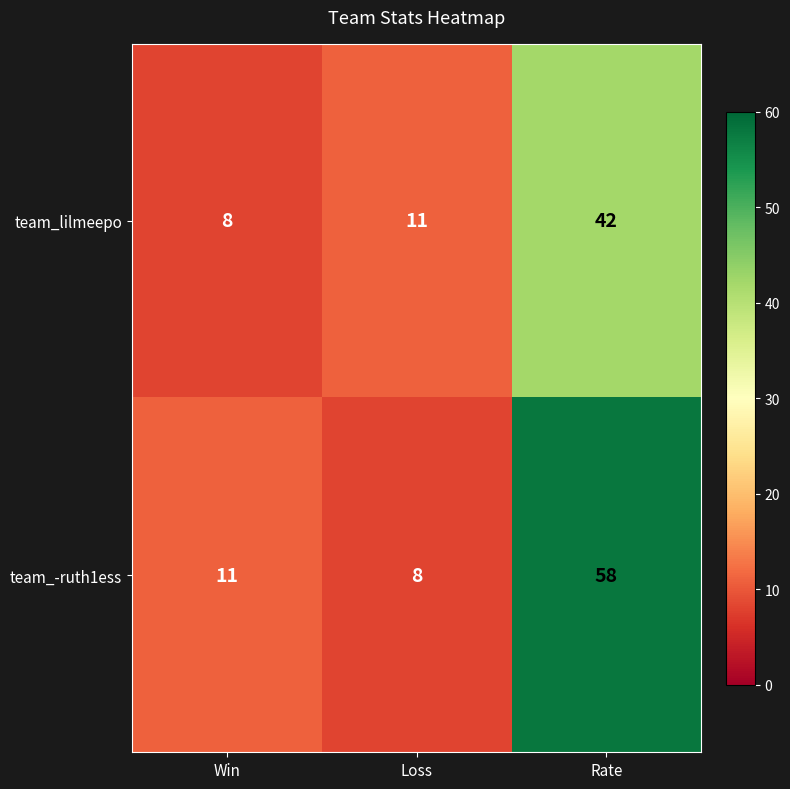

What is the difference between the maximum and minimum values in the team_-ruth1ess series?

50